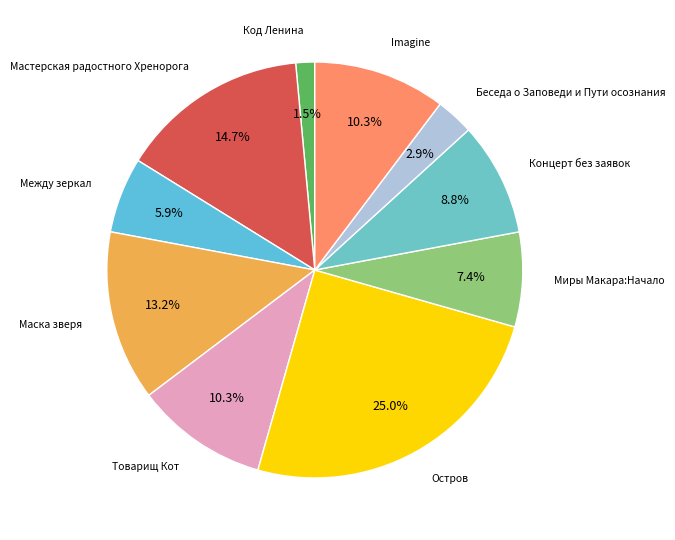

Does any single category account for the majority?

No